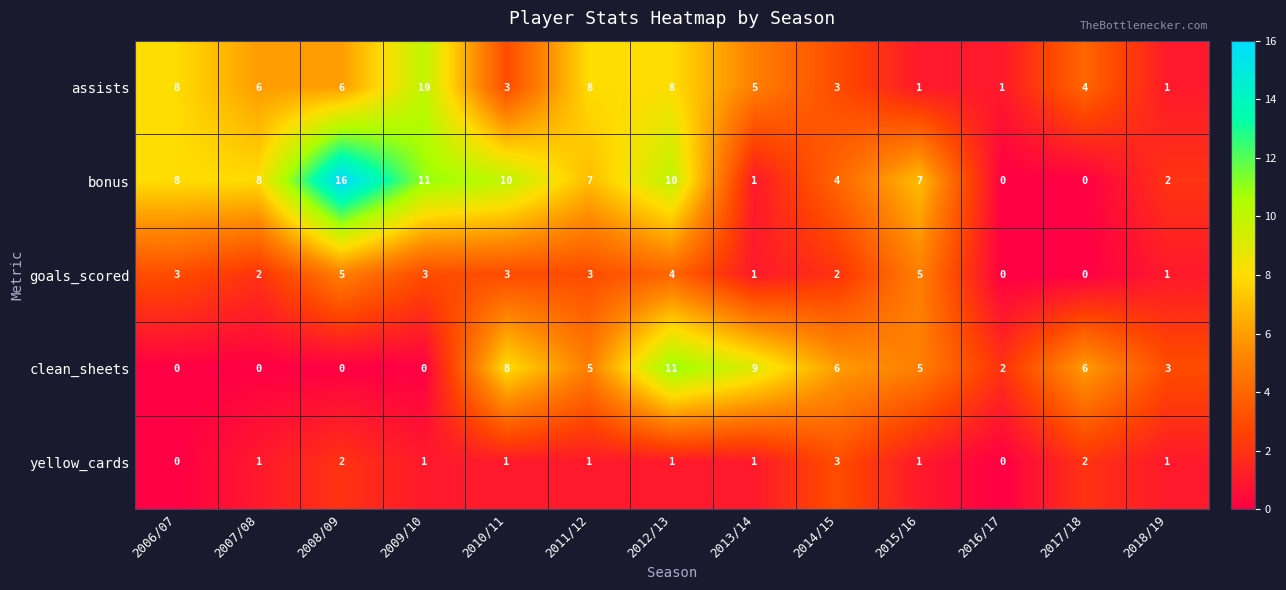

At 2007/08, list the series in order from smallest to largest.

clean_sheets, yellow_cards, goals_scored, assists, bonus